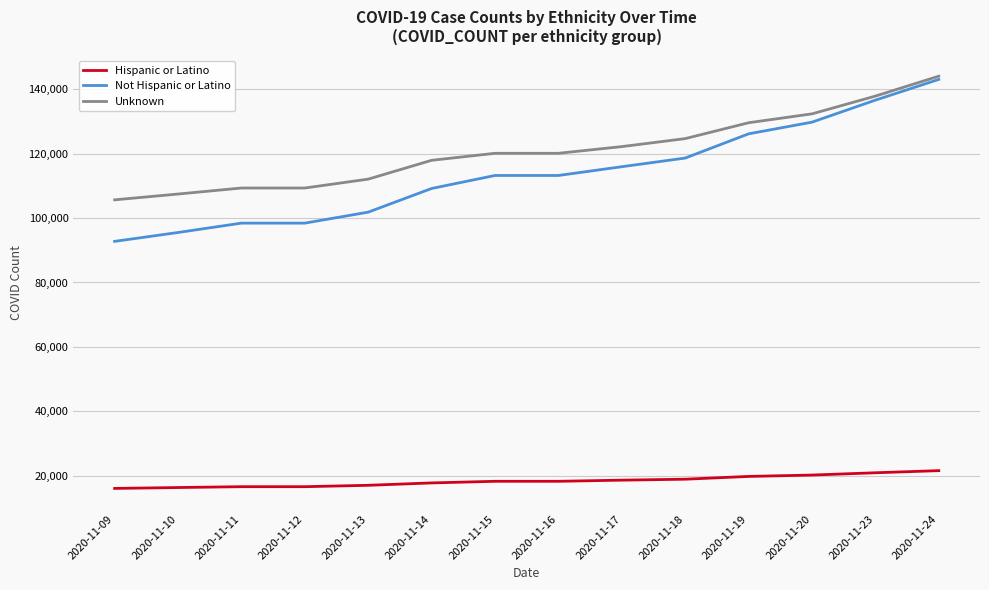

Which series changed the most between 2020-11-19 and 2020-11-24?

Not Hispanic or Latino